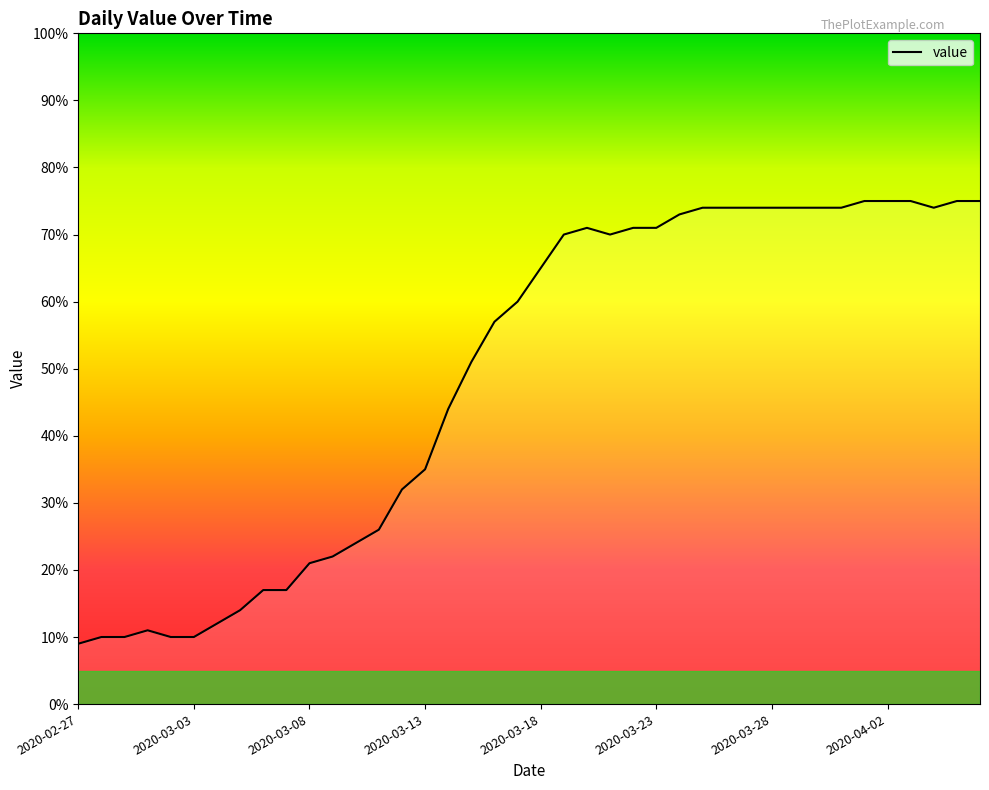

What is the greatest value displayed?

75.0